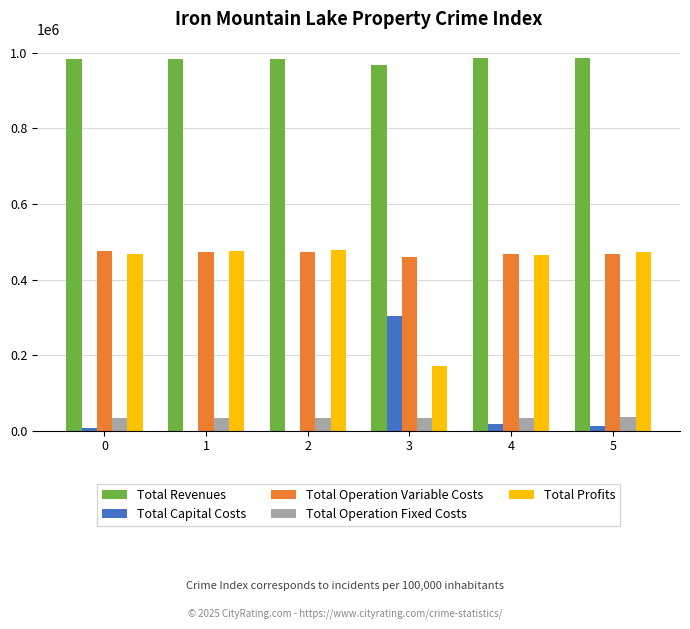

The value of Total Operation Fixed Costs at 4 is 34552.4. True or false?

True